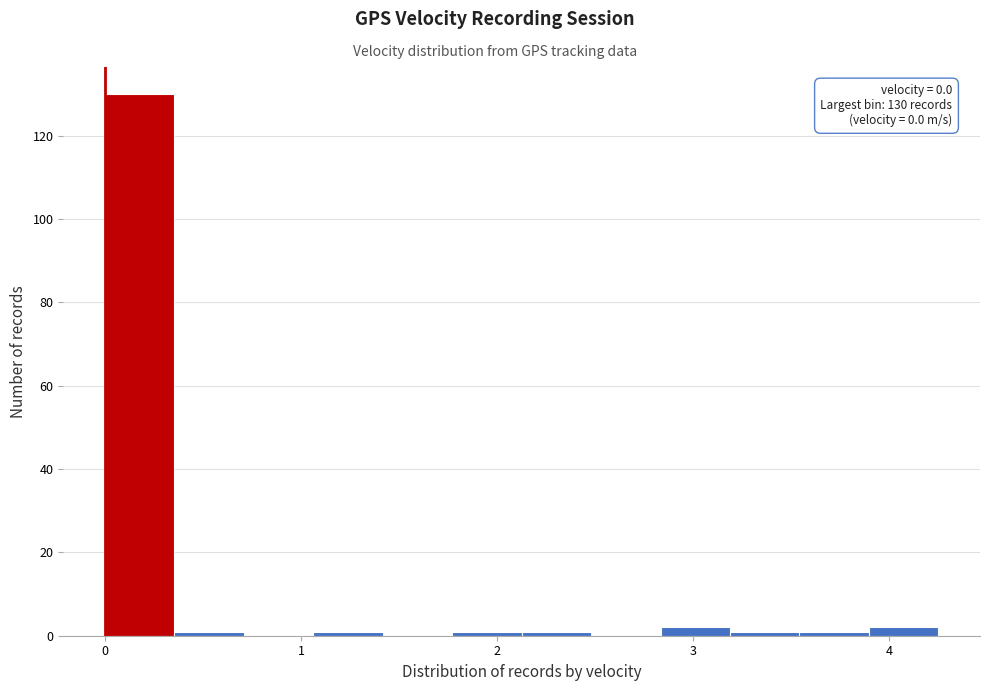

Read against the x-axis, roughly where is the centre of the tallest bar?

0.2